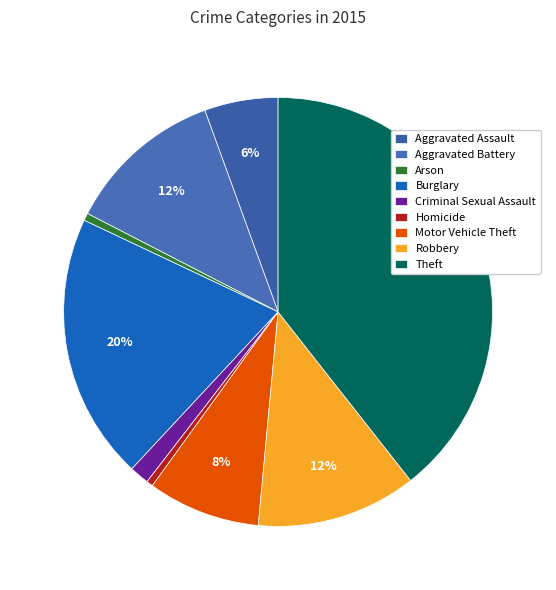

What is the ratio of the value at Criminal Sexual Assault to the value at Aggravated Battery?

0.1